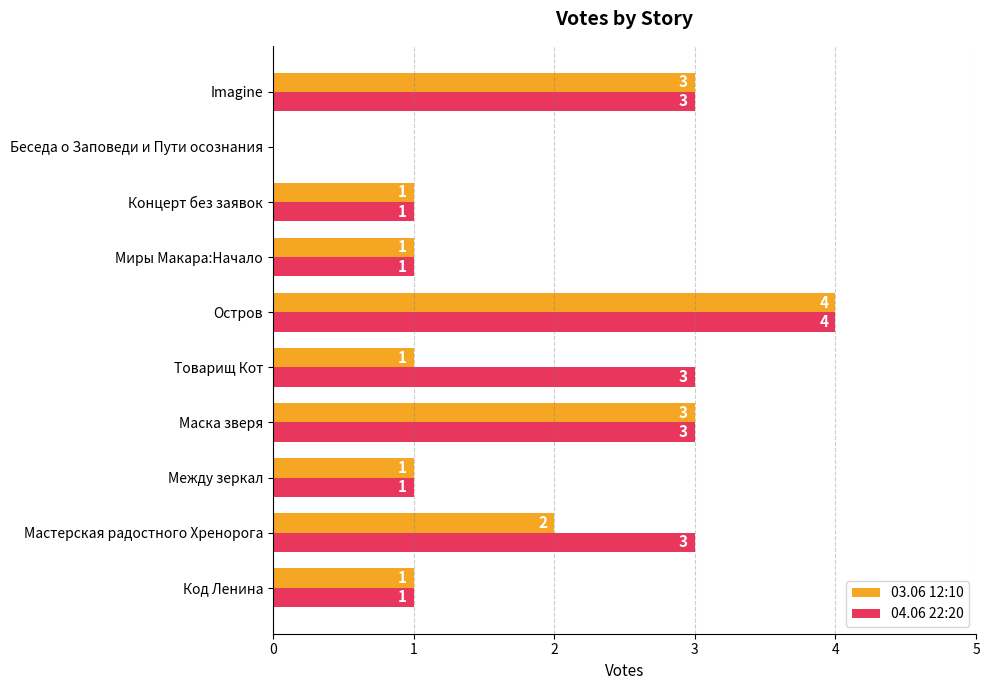

What is the sum of all 03.06 12:10 values?

17